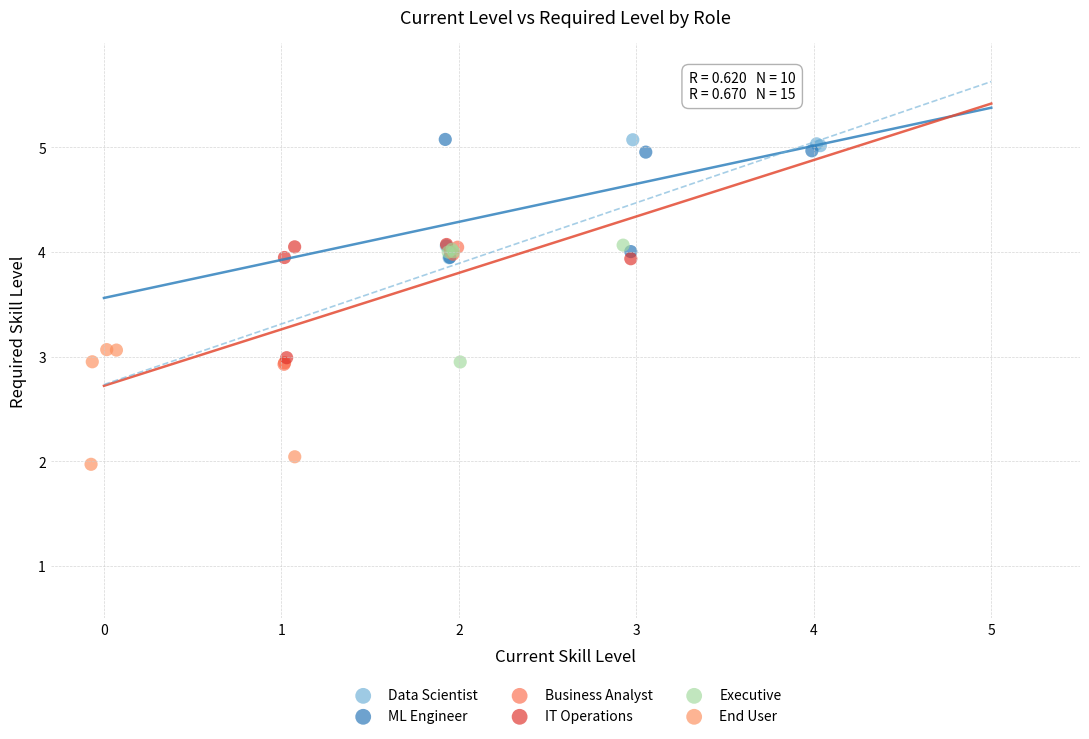

What are all the series names shown in the legend?

Data Scientist, ML Engineer, Business Analyst, IT Operations, Executive, End User